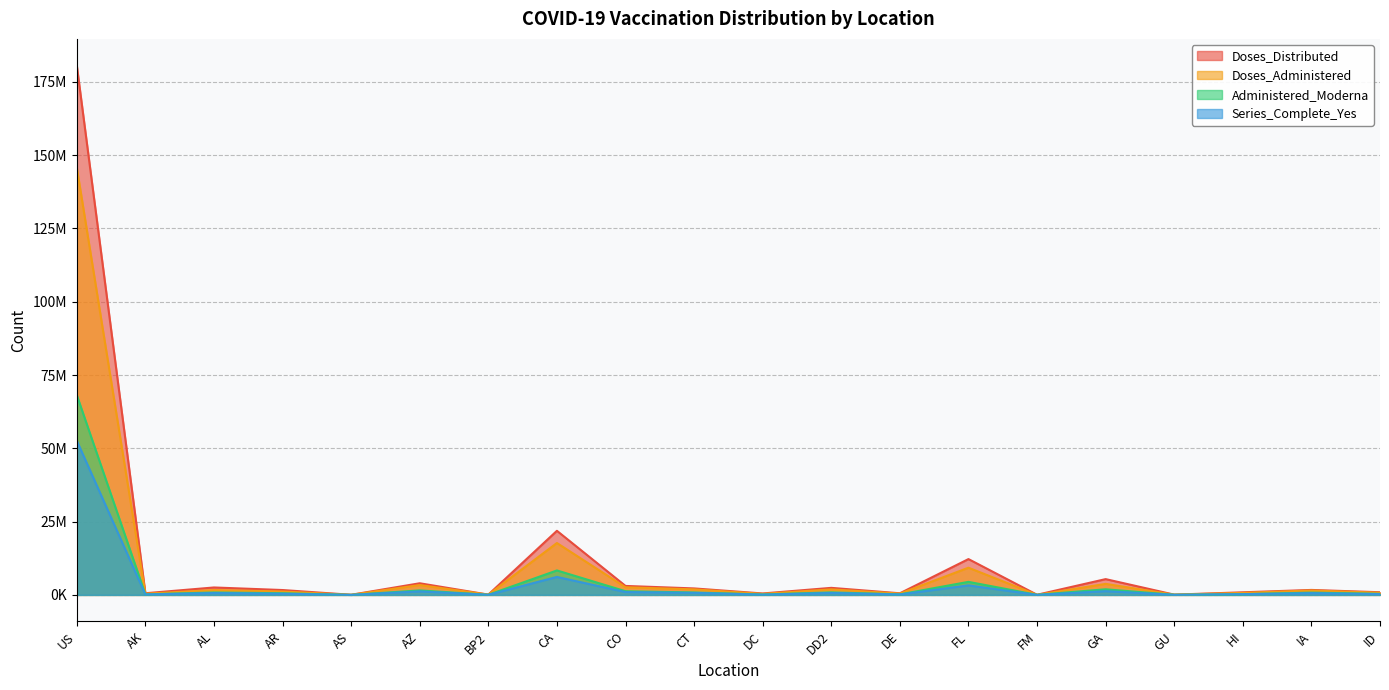

Is it true that Series_Complete_Yes equals 18467 at AS?

False